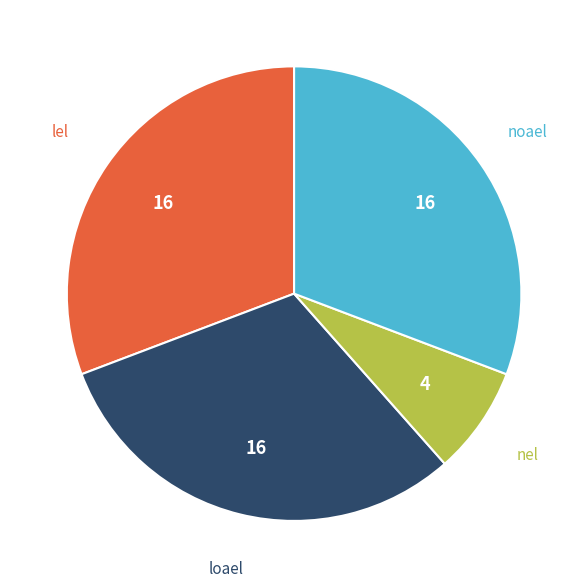

What is the smallest slice in the pie chart?

nel